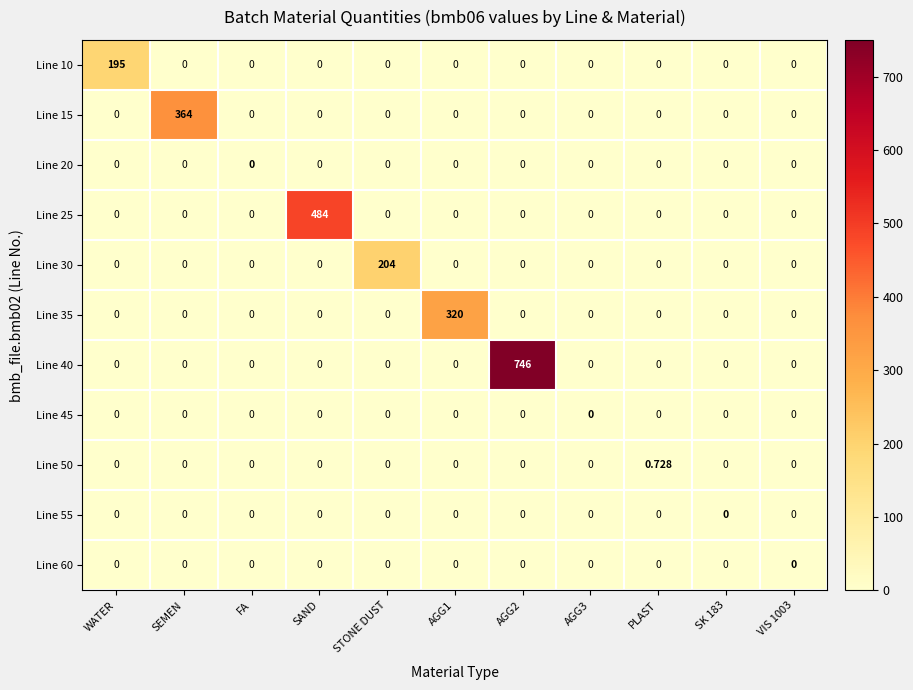

Count the number of categories in the chart.

11